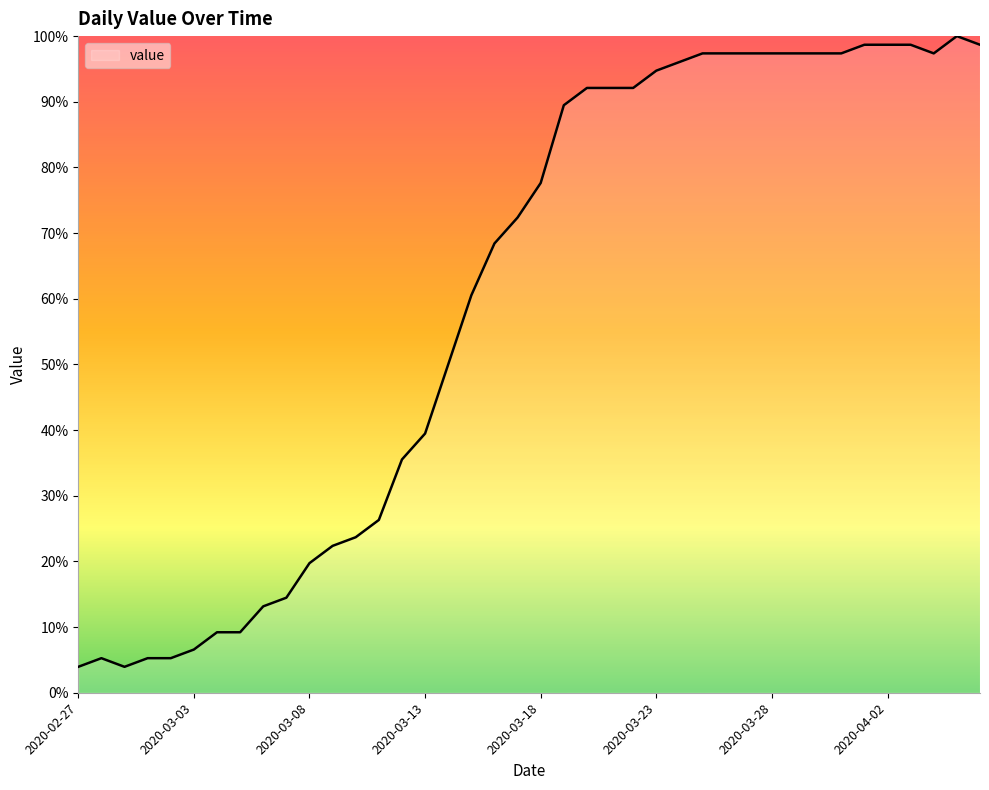

What is the greatest value displayed?

100.0